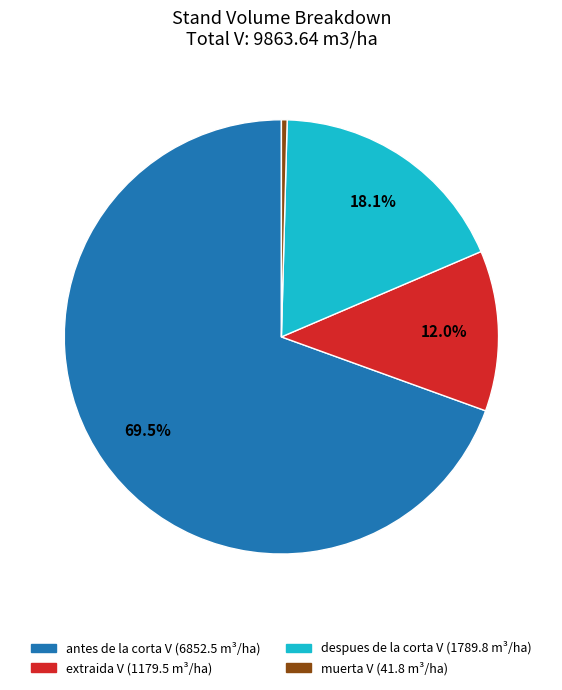

Is there a majority slice in this chart?

Yes